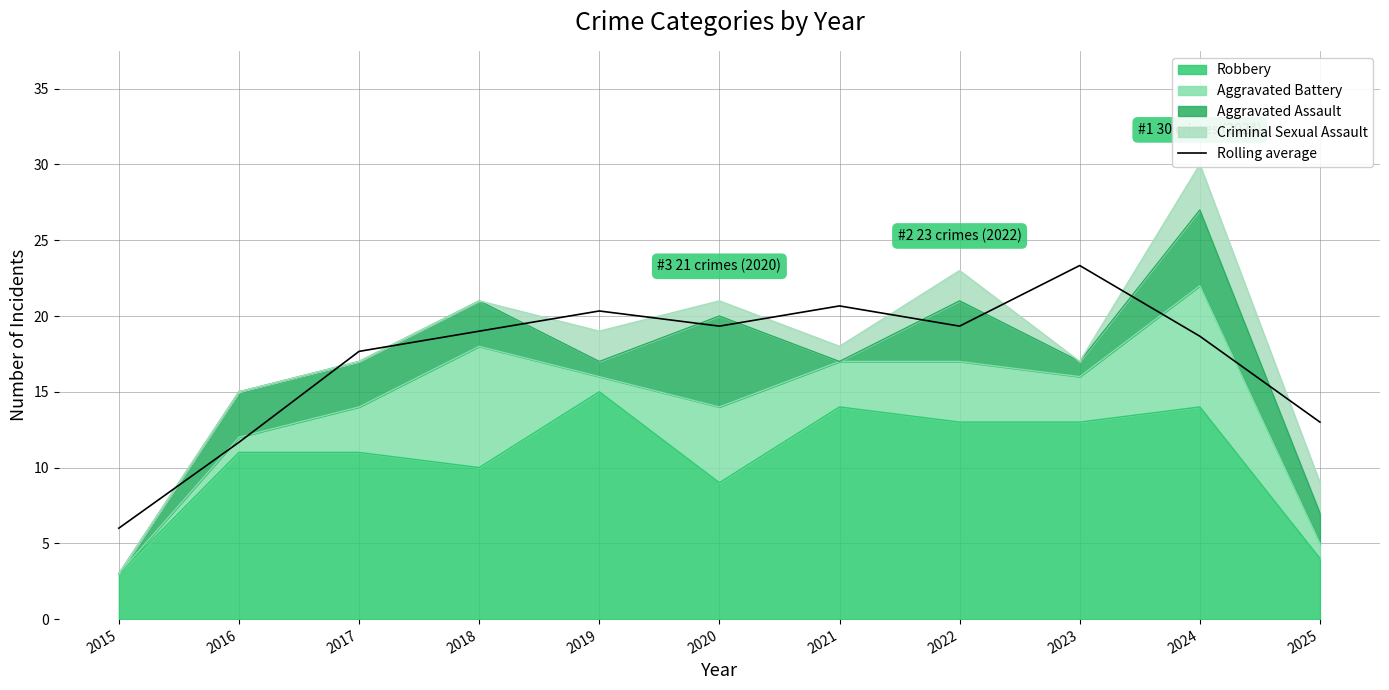

What is the sum of all values?

189.0